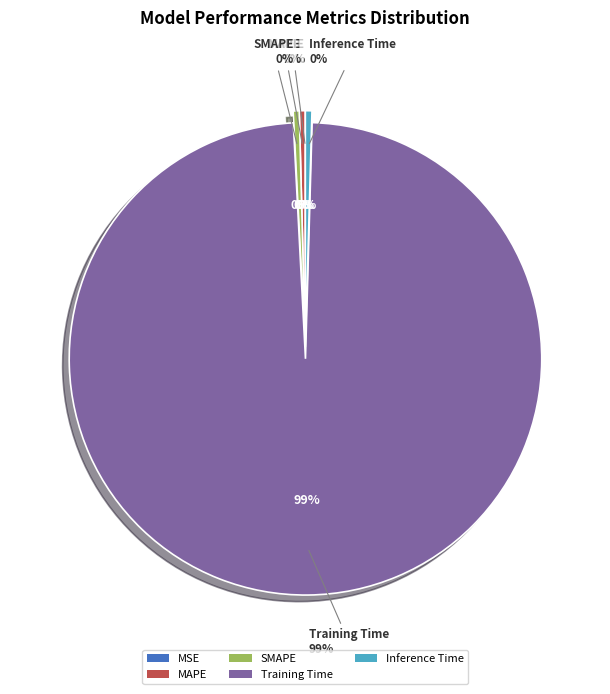

What percentage do MSE and Training Time together represent?

98.7%